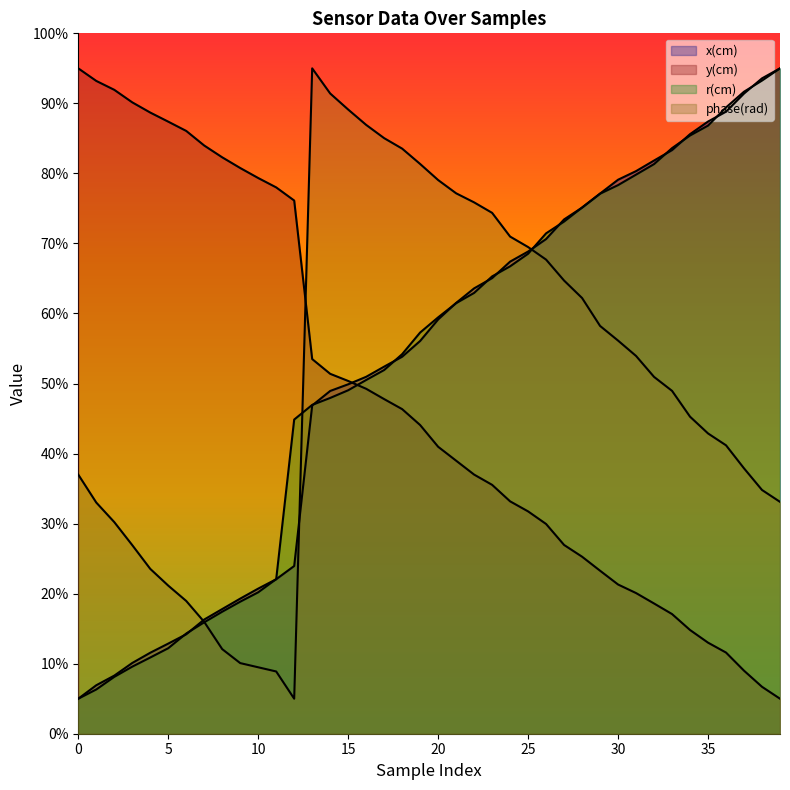

Where does the phase(rad) series first go above 50?

13